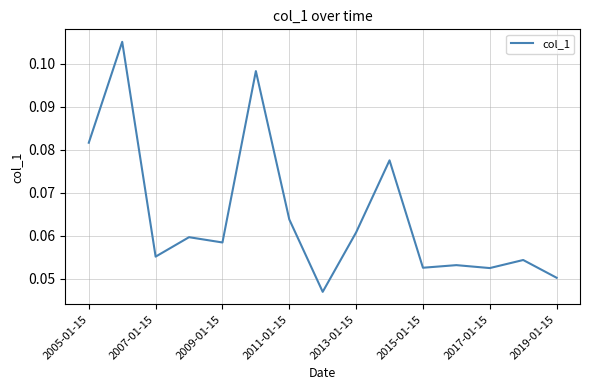

What is the difference between the maximum and minimum values?

0.1